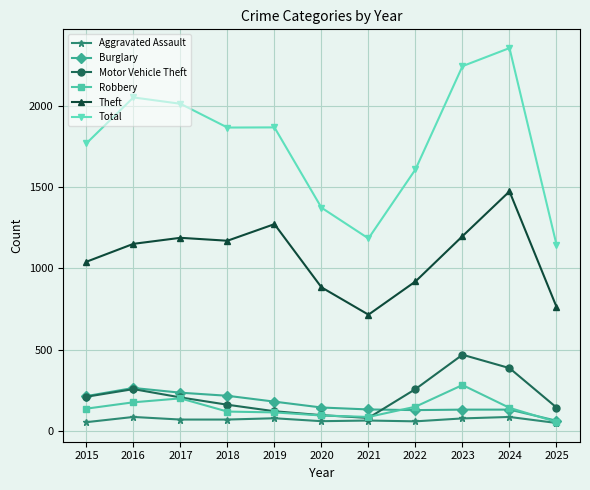

True or false: Robbery and Total intersect in this chart.

False